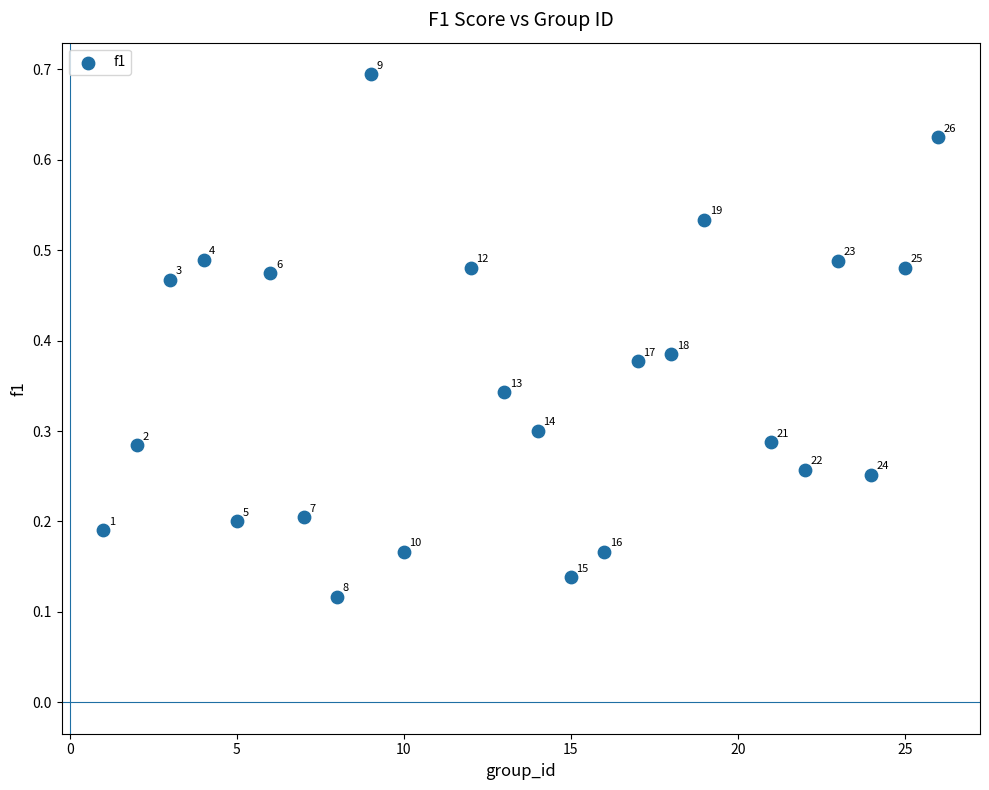

What is the range of X values (max minus min)?

25.0